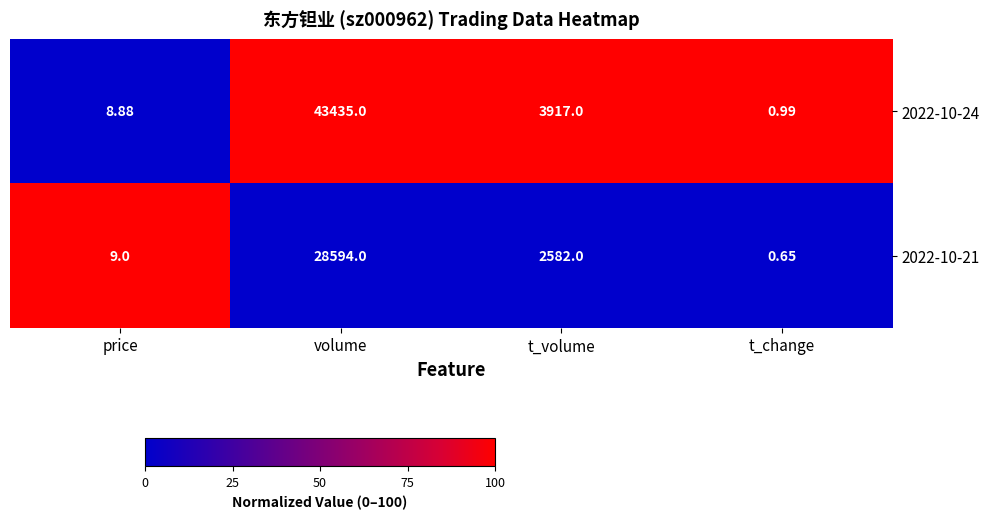

List the series in order of their peak value, lowest first.

2022-10-21, 2022-10-24